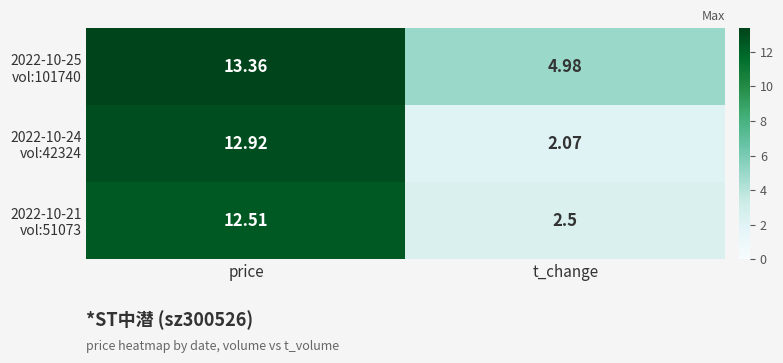

Which label corresponds to the largest value in the chart?

price